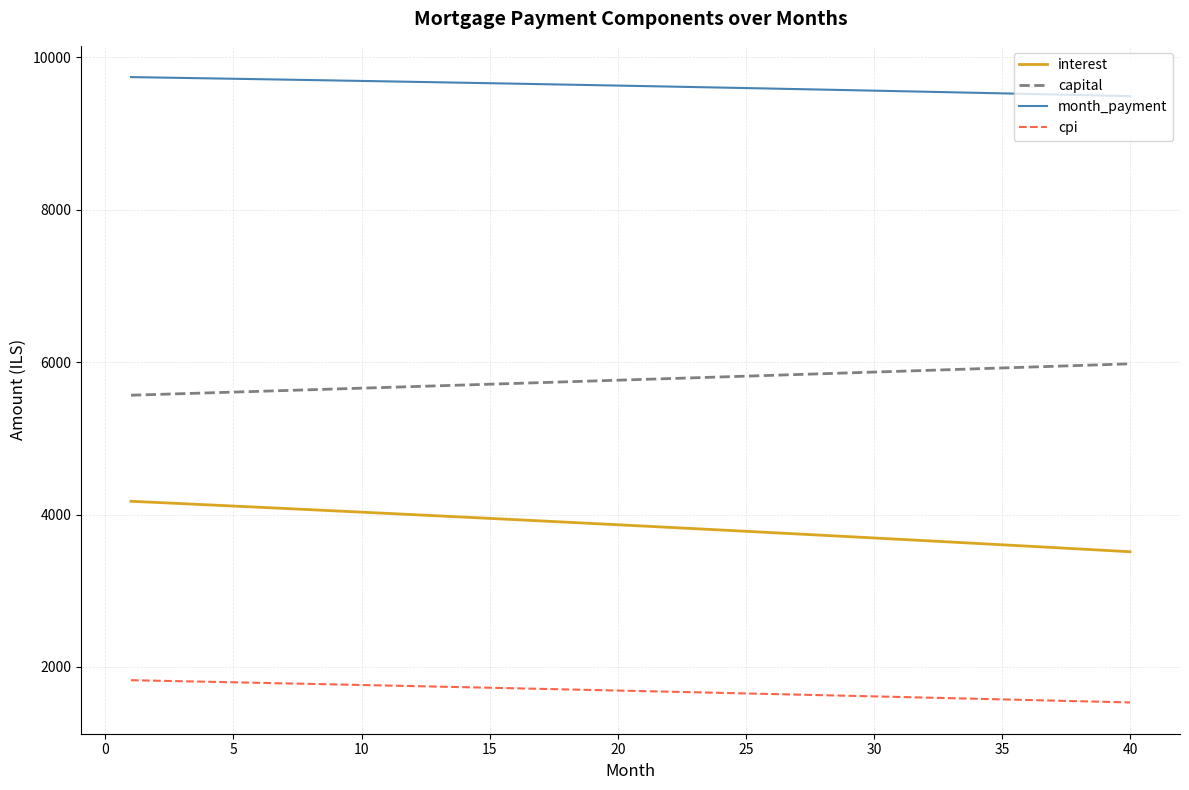

Rank the series by their maximum value, from lowest to highest.

cpi, interest, capital, month_payment